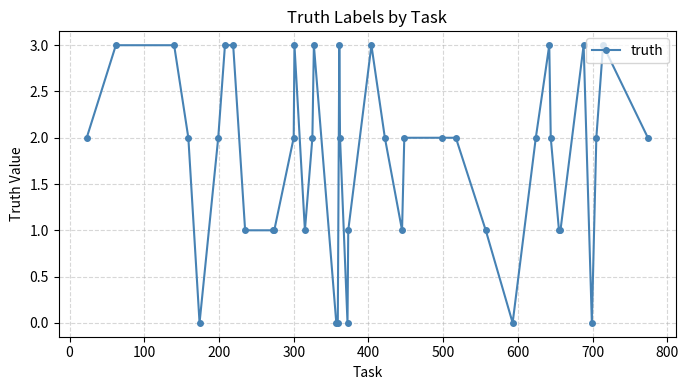

True or false: the data has more than 2 interior local peaks.

True